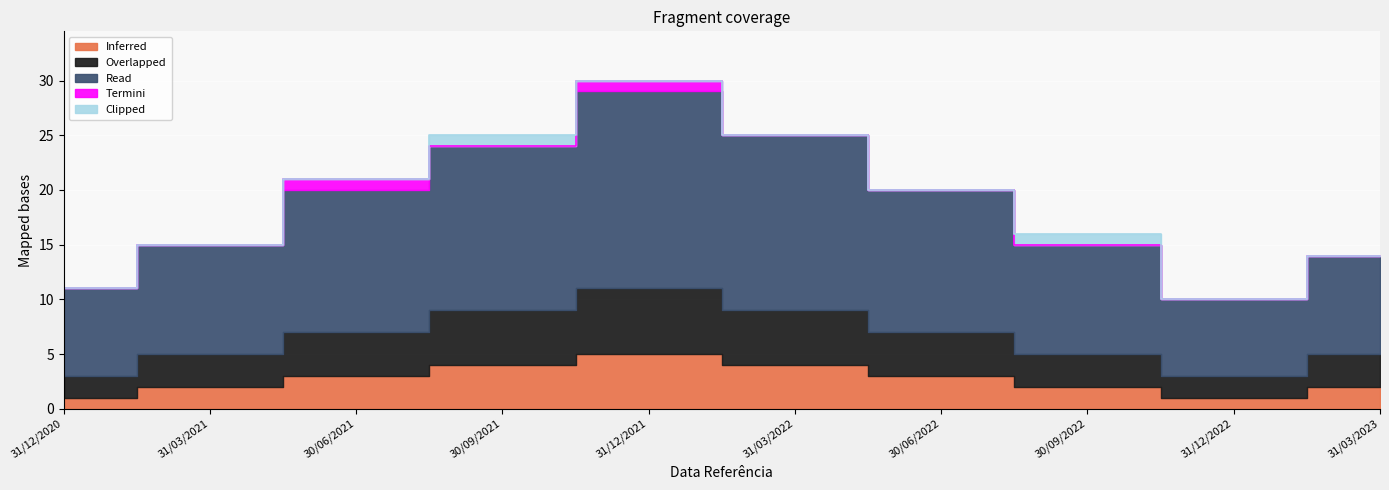

What are all the series names shown in the legend?

Inferred, Overlapped, Read, Termini, Clipped